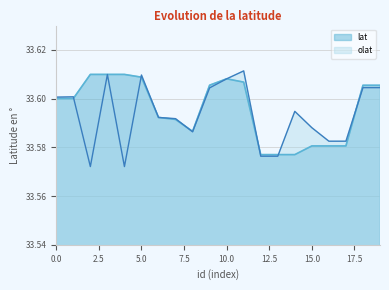

Reading left to right, what are all the values shown in this chart?

lat: 33.6	33.6	33.6	33.6	33.6	33.6	33.6	33.6	33.6	33.6	33.6	33.6	33.6	33.6	33.6	33.6	33.6	33.6	33.6	33.6
olat: 33.6	33.6	33.6	33.6	33.6	33.6	33.6	33.6	33.6	33.6	33.6	33.6	33.6	33.6	33.6	33.6	33.6	33.6	33.6	33.6